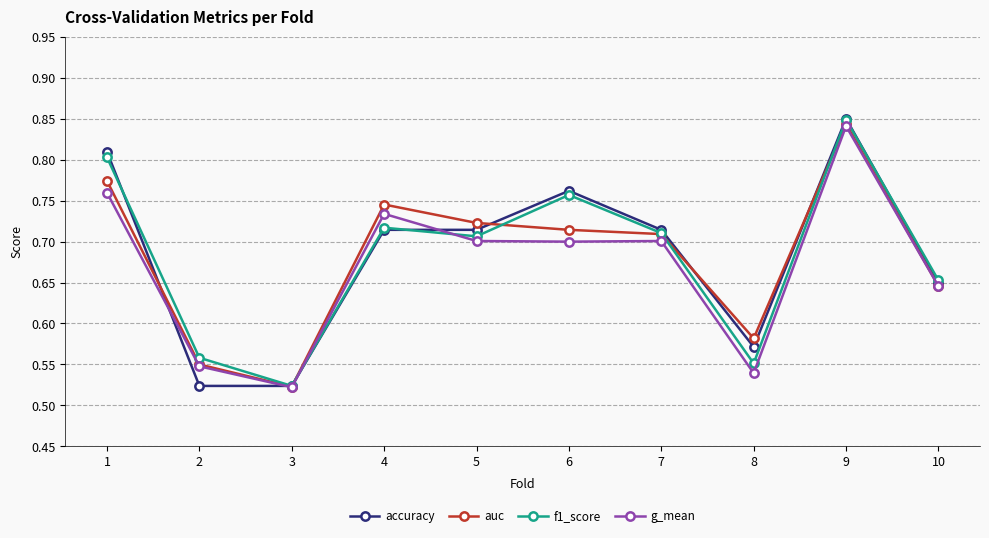

Does the chart have visible grid lines?

Yes